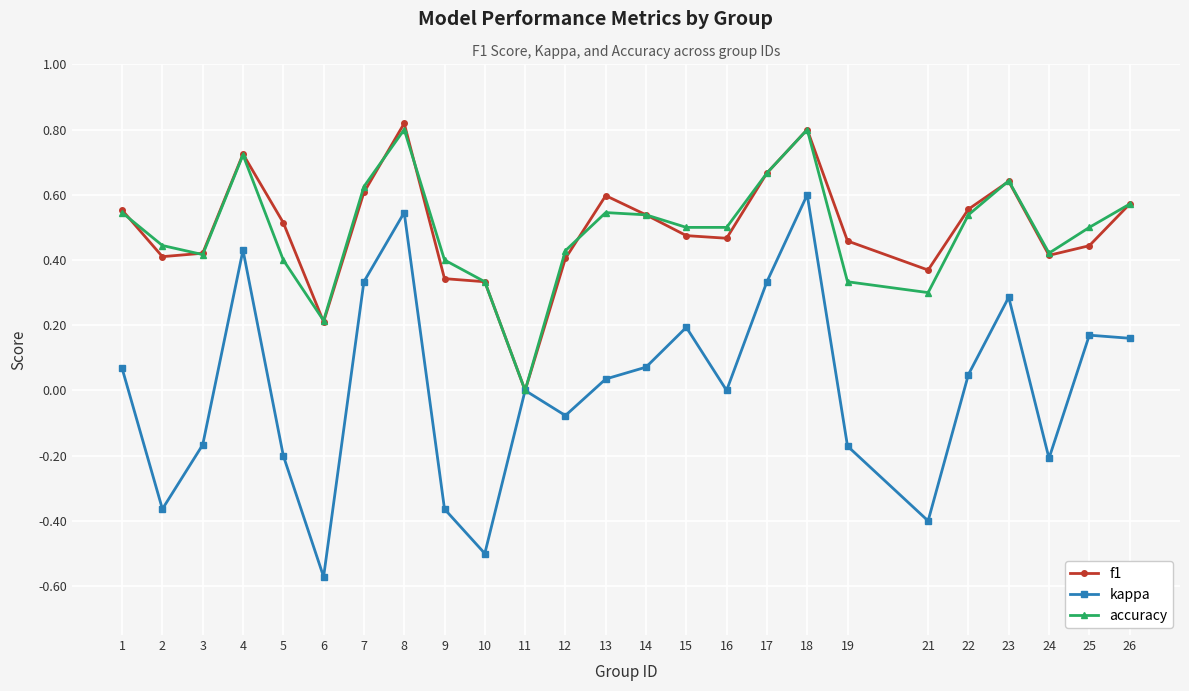

How many values in the f1 series exceed 0?

24